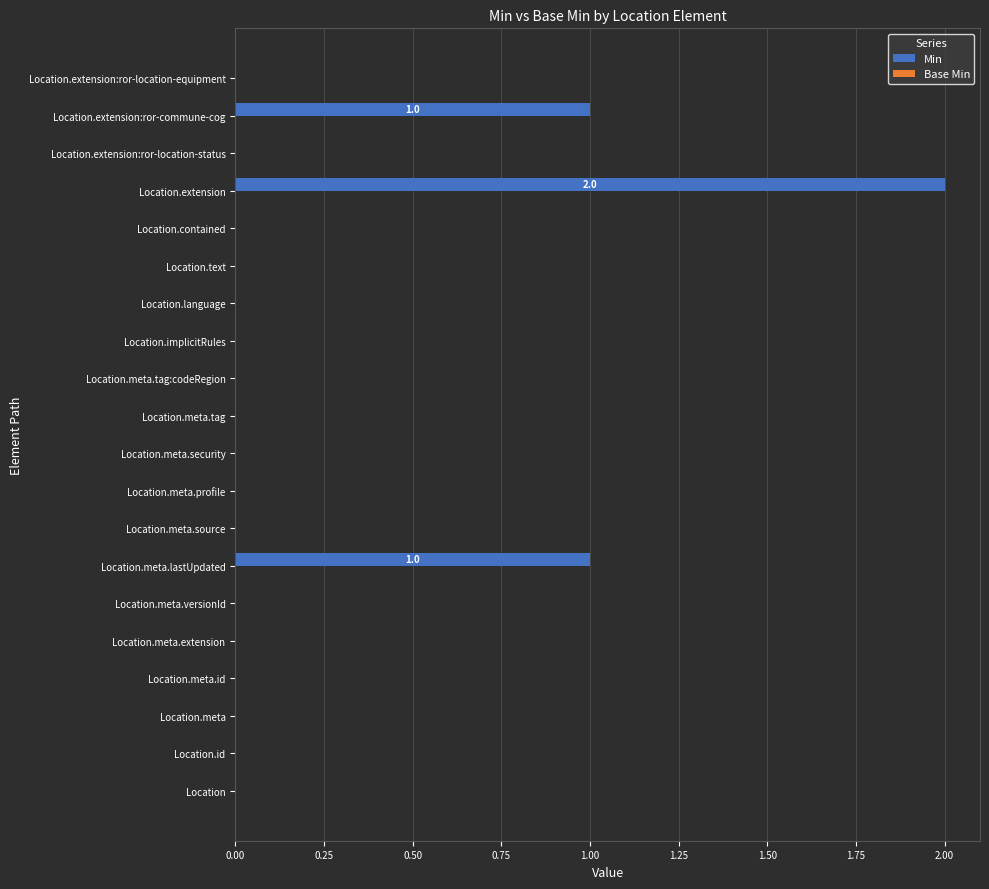

What is the change in value from Location.meta.id to Location.extension:ror-commune-cog?

+1